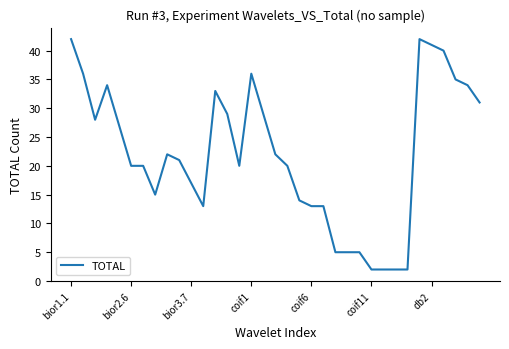

What is the difference between the maximum and minimum values?

40